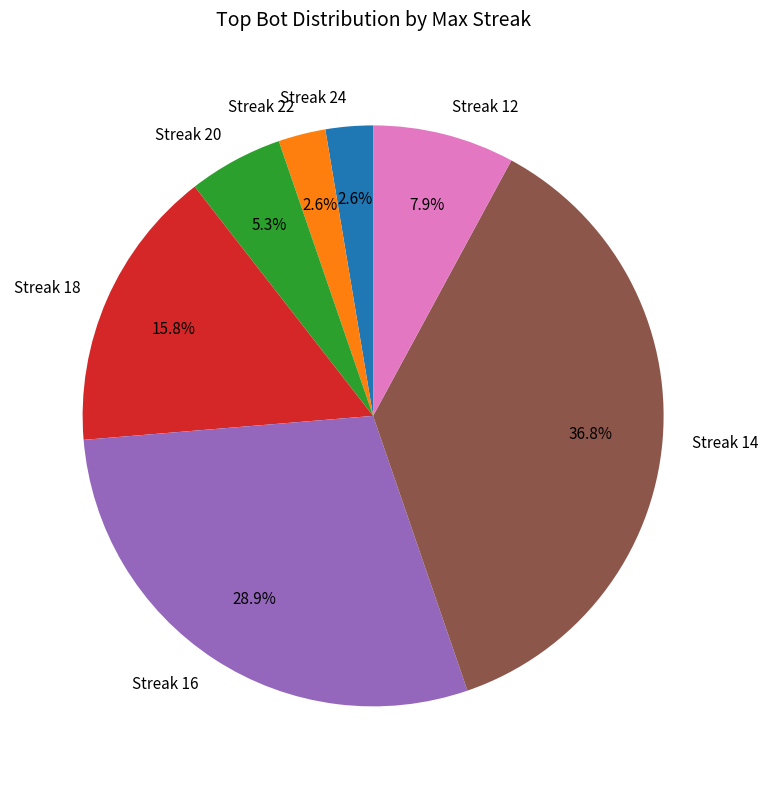

Does Streak 24 represent more than half of the total?

No